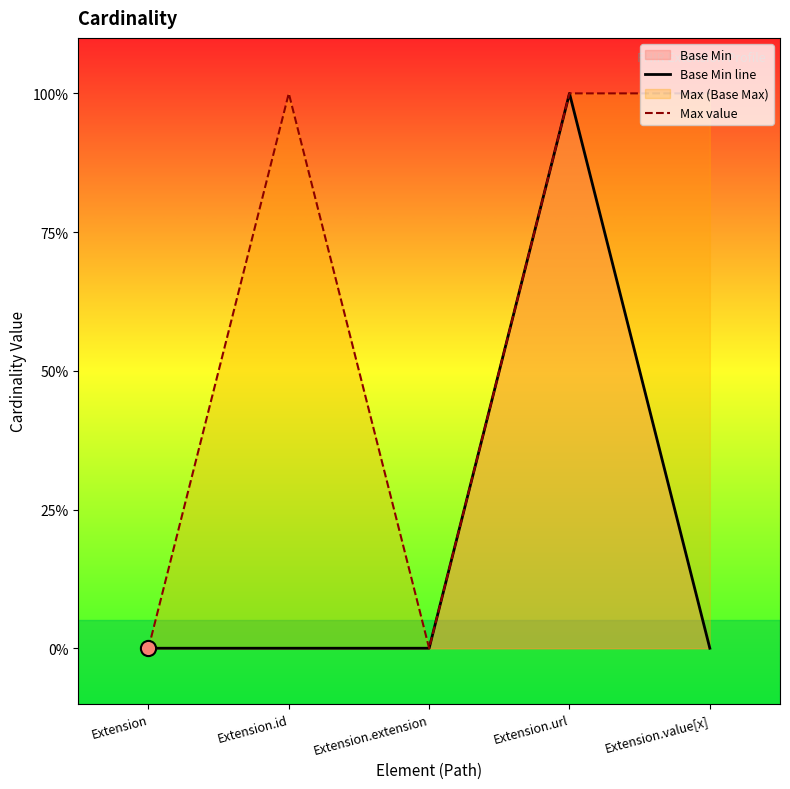

At which category is the sum across all series the highest?

Extension.url